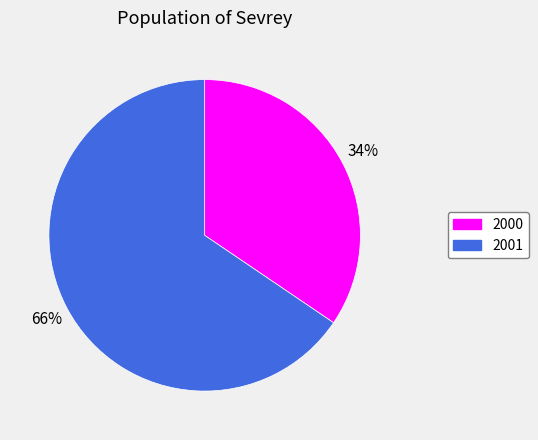

To the nearest percent, what is the average slice percentage?

50%